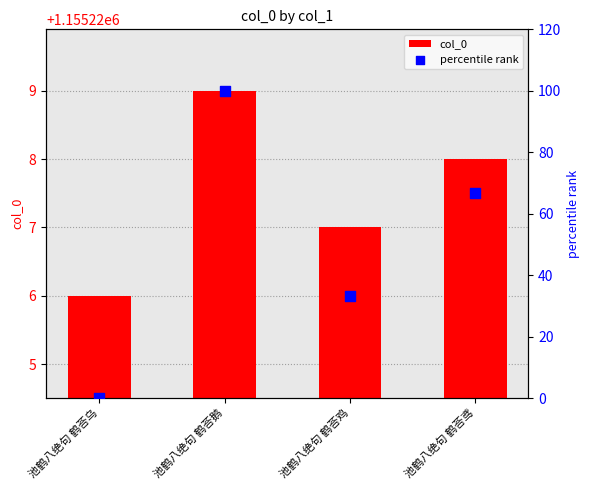

At which category is the sum across all series the highest?

池鹤八绝句 鹤荅鹅